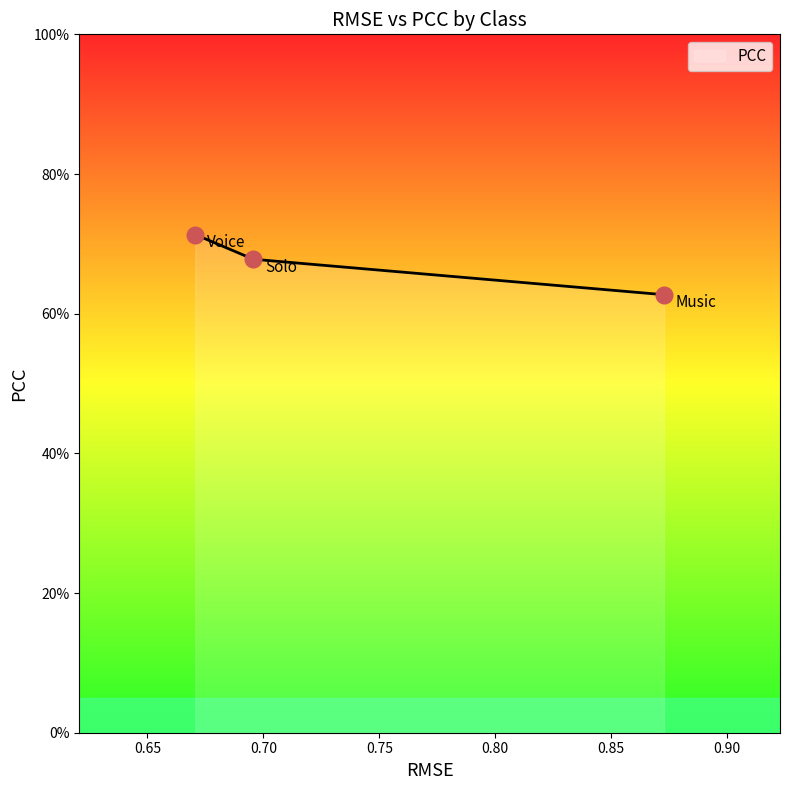

Does the chart display data point markers on the line(s)?

No